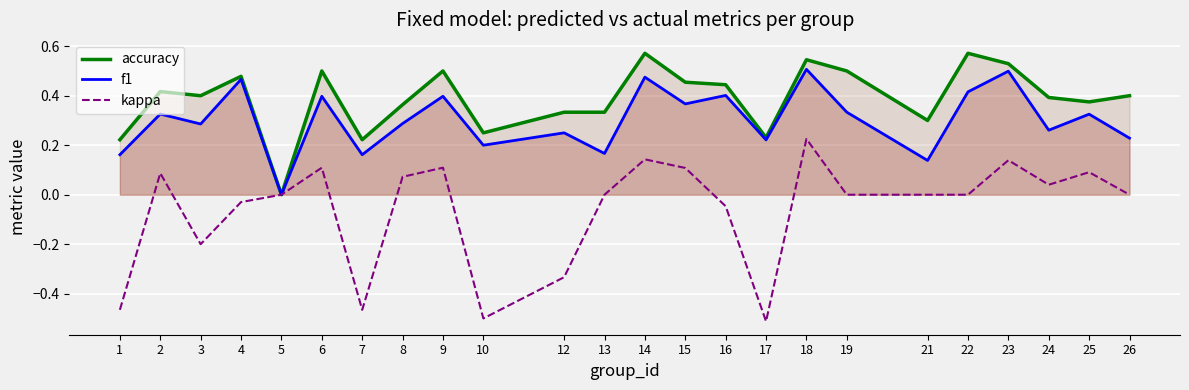

Rank the series by their average value, from highest to lowest.

accuracy, f1, kappa